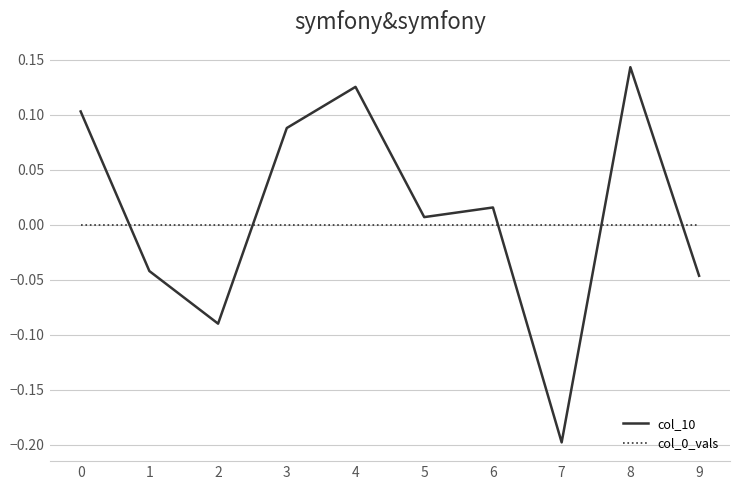

How many times do col_10 and col_0_vals cross each other?

5